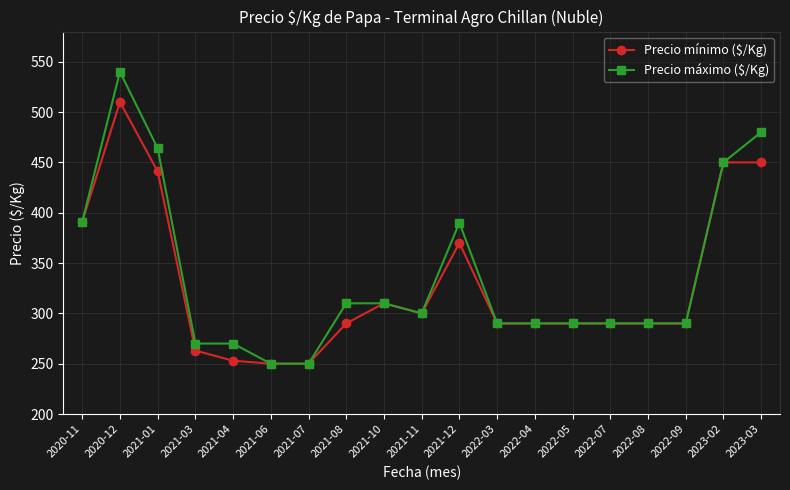

What is the value of the Precio máximo ($/Kg) point at the 11th from the left?

390